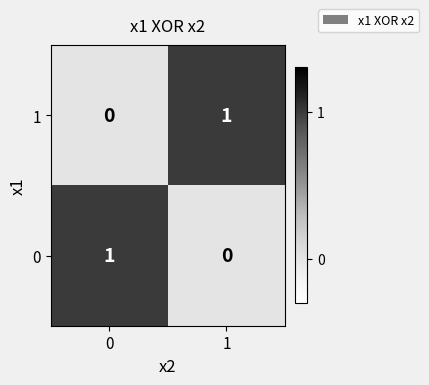

Rank the categories by 0 value from lowest to highest.

1, 0